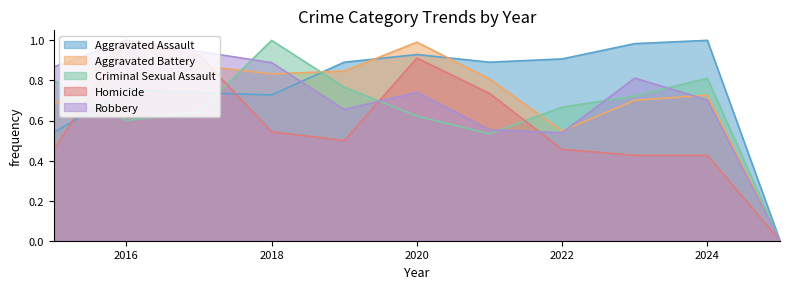

What is the value of the Homicide point at the 10th from the left?

0.4